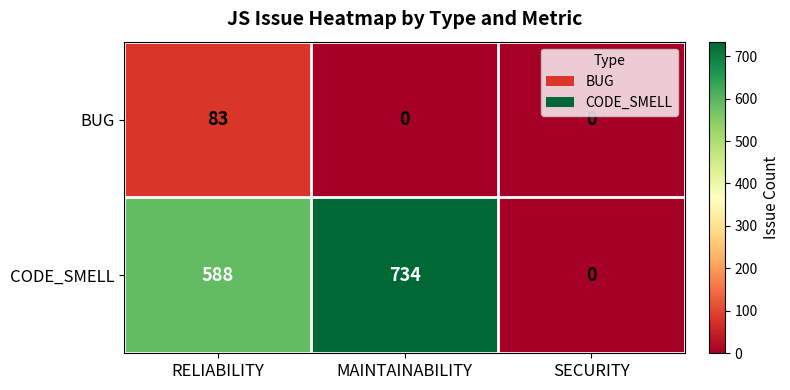

List the series in order of their peak value, lowest first.

BUG, CODE_SMELL